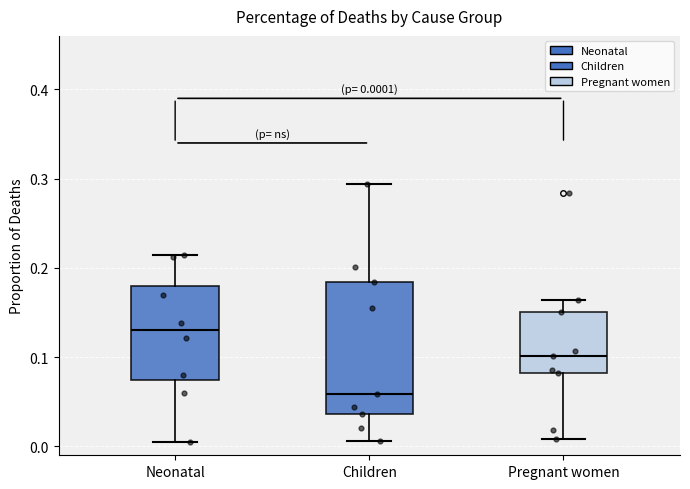

Comparing the boxes themselves (not the whiskers), which one is the tallest?

Children